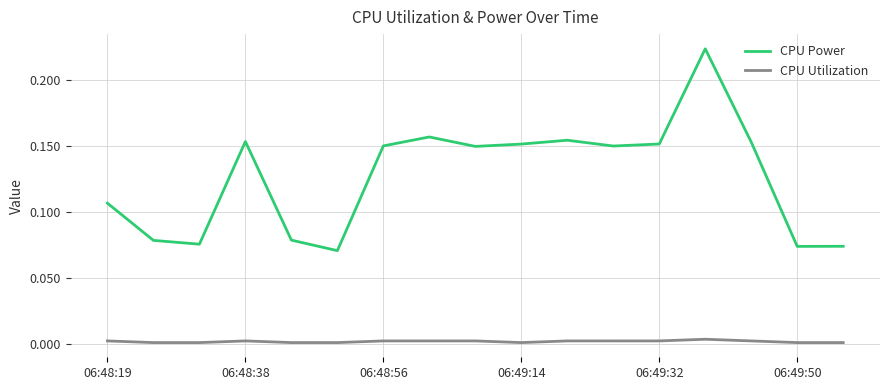

Which series has the largest total across all categories?

CPU Power